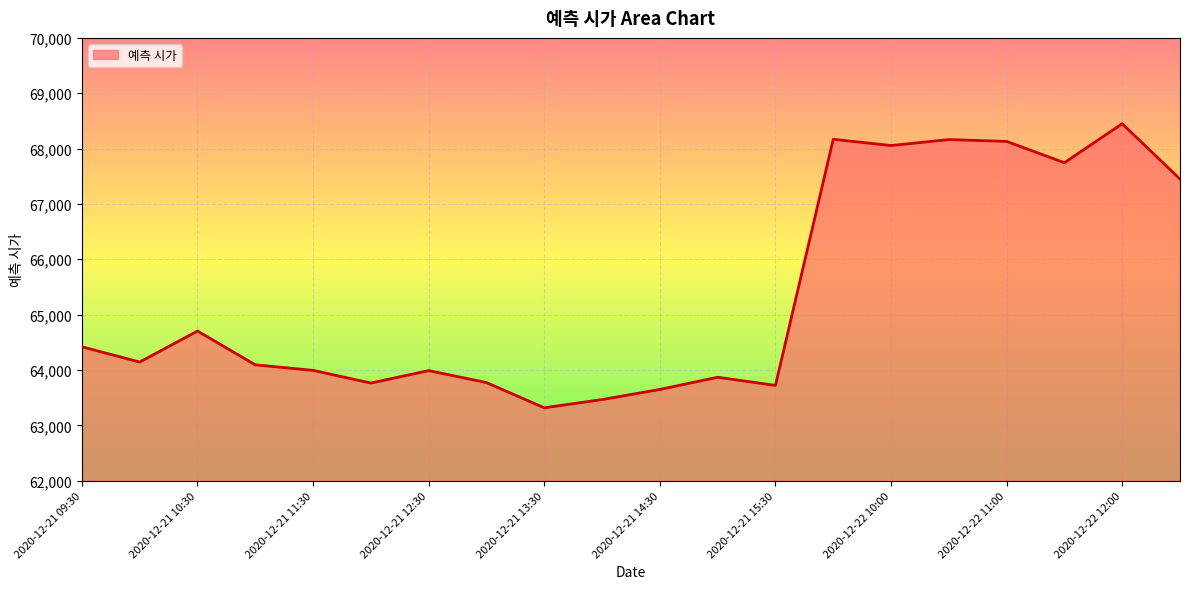

What is the greatest value displayed?

68449.5